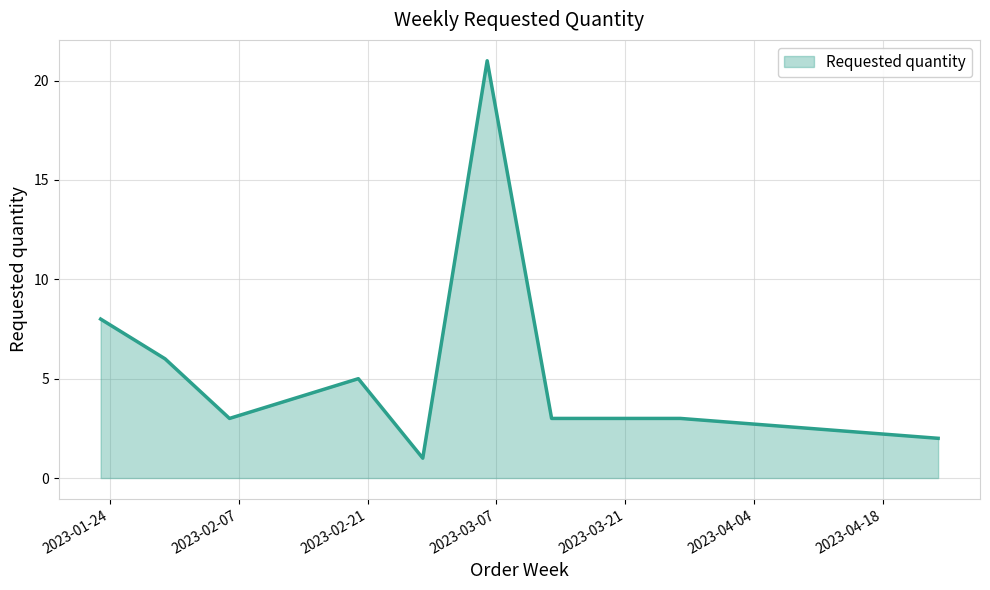

What is the difference between the maximum and minimum values?

20